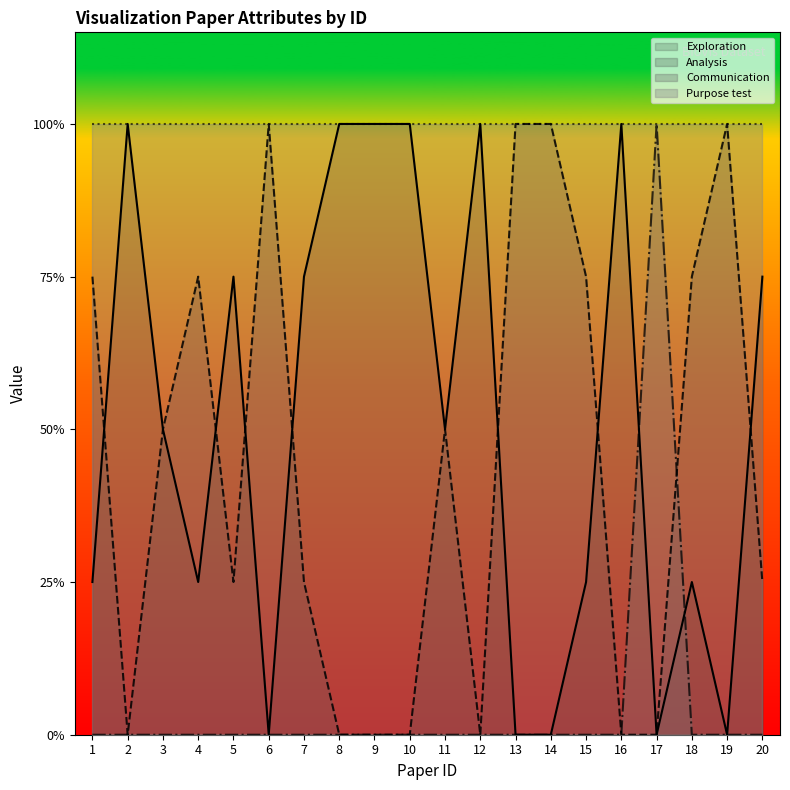

Between which two adjacent categories do Analysis and Communication first intersect?

17 and 18